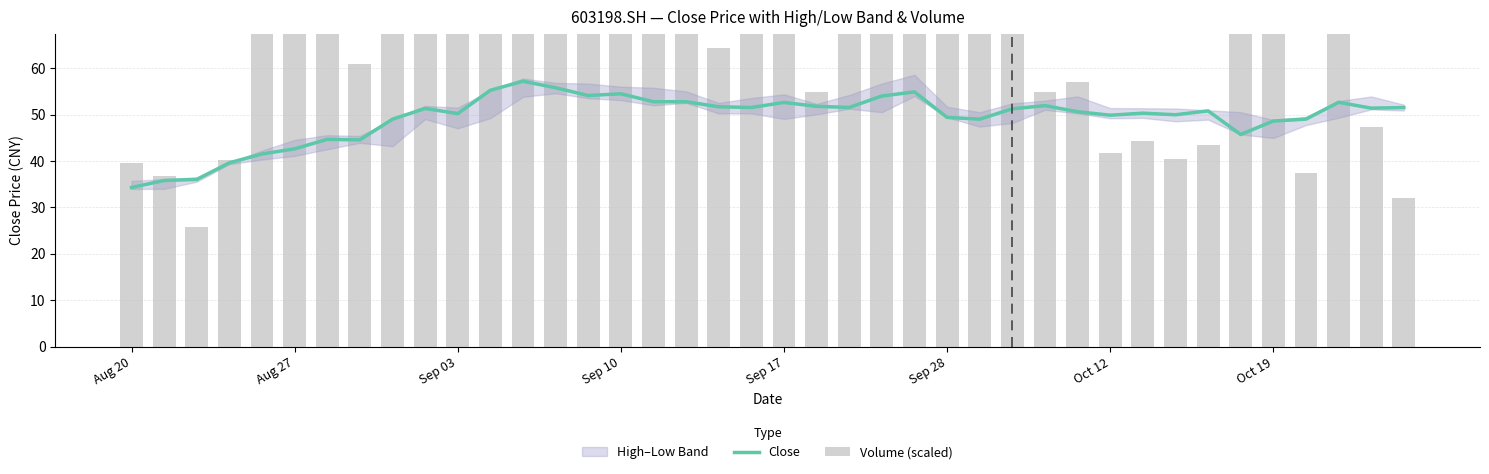

What is the sum of all Close values?

1971.4